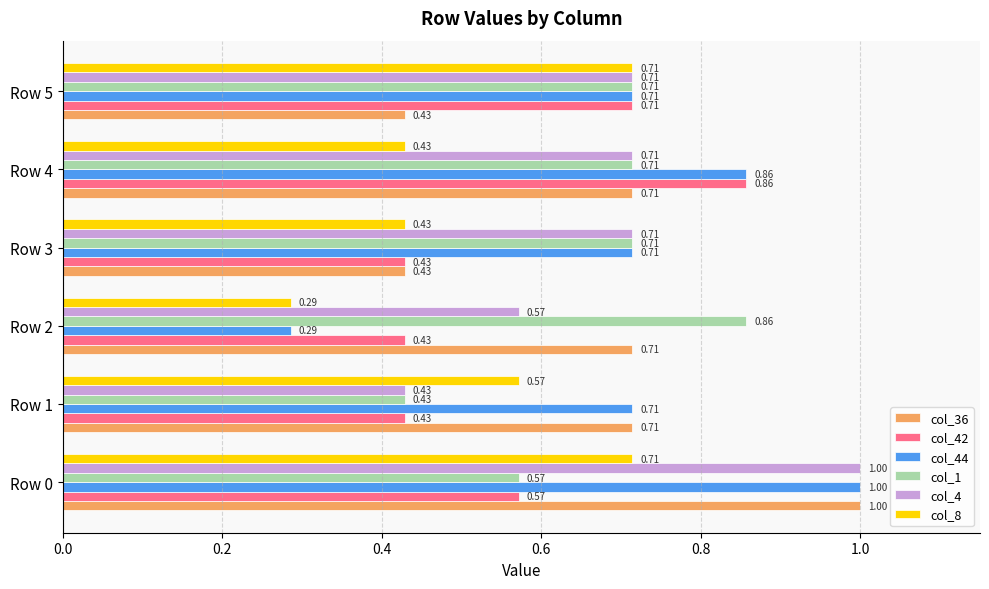

What is the sum of all col_4 values?

4.1